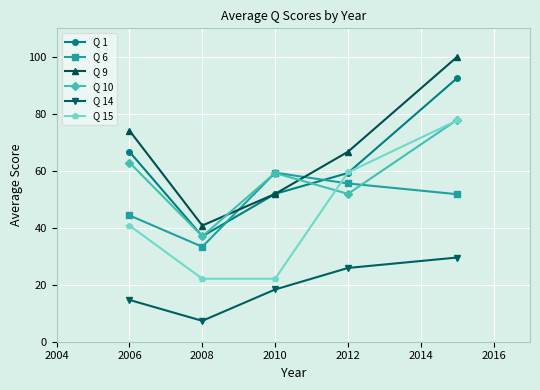

Reading left to right, what are all the values shown in this chart?

Q 1: 66.7	37.0	51.9	59.2	92.6
Q 6: 44.3	33.3	59.3	55.6	51.8
Q 9: 74.1	40.8	51.9	66.7	100.0
Q 10: 62.9	37.0	59.2	51.9	77.9
Q 14: 14.7	7.3	18.3	25.9	29.6
Q 15: 40.8	22.1	22.1	59.4	77.7